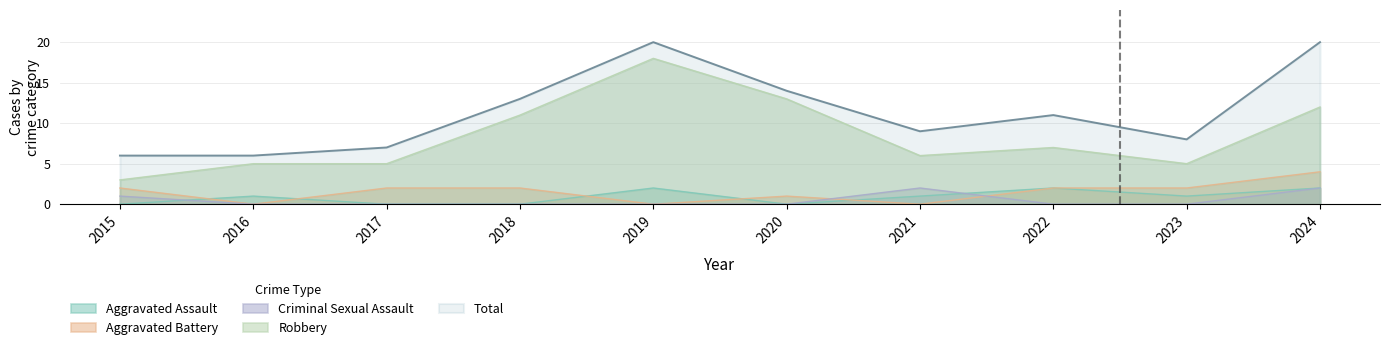

What is the greatest value displayed?

20